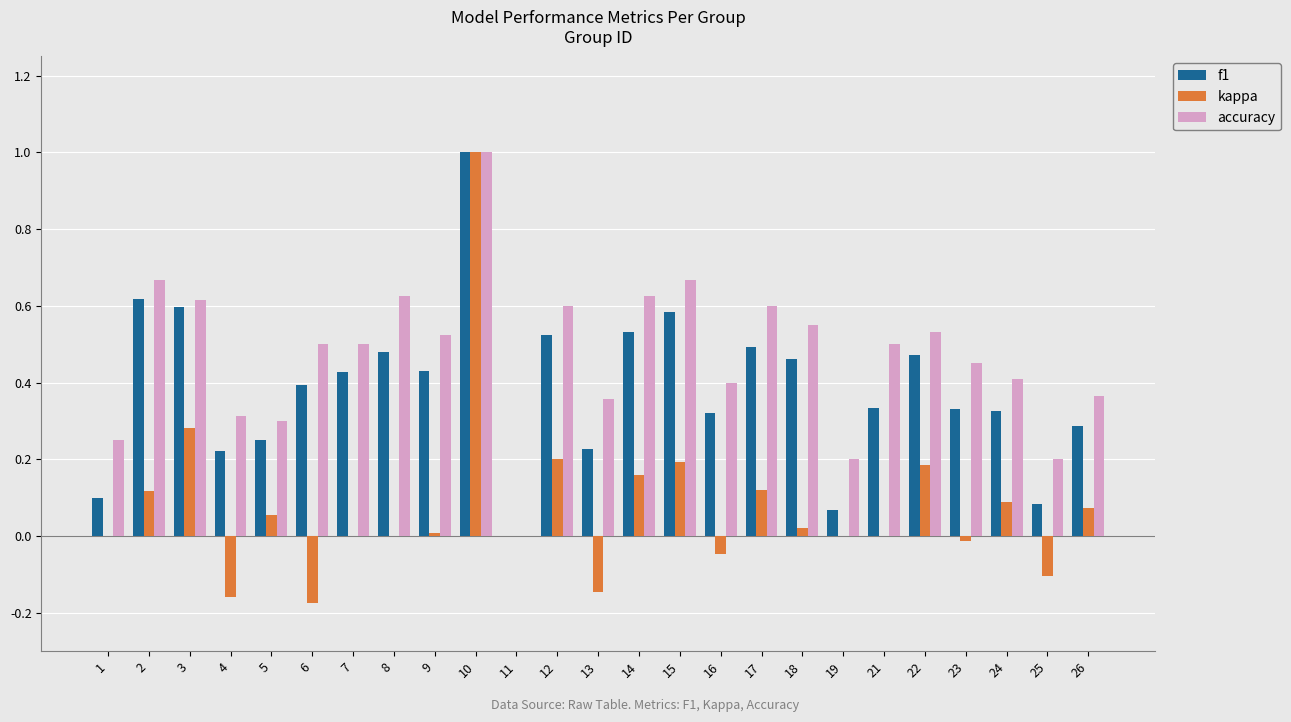

Does the chart contain stacked bars?

No